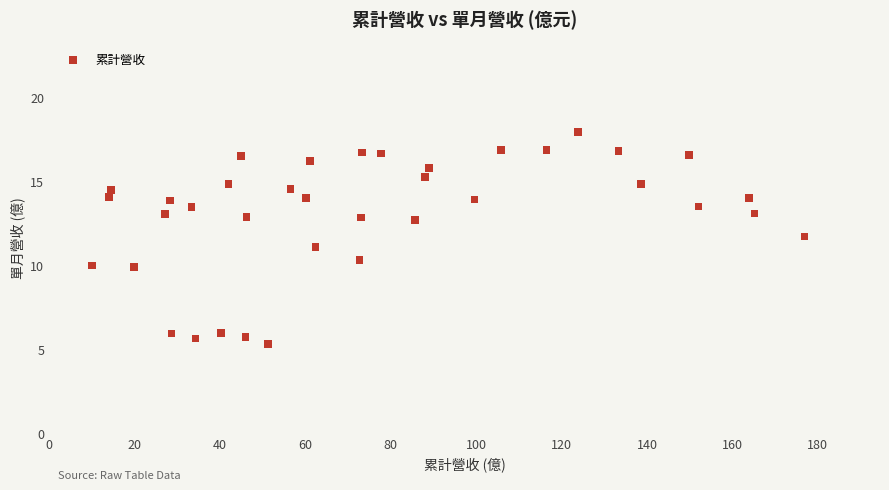

What is the range of Y values (max minus min)?

12.6